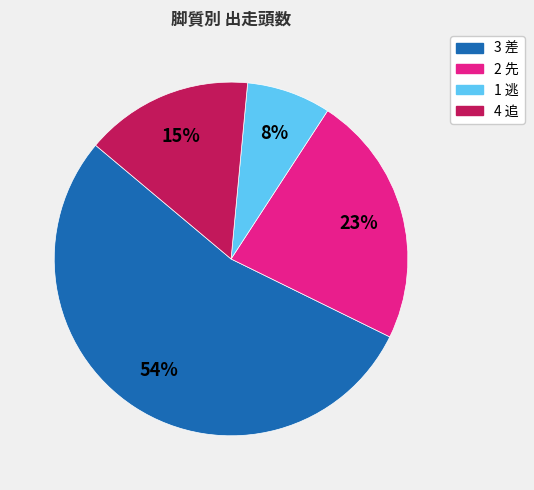

How many slices are in this pie chart?

4